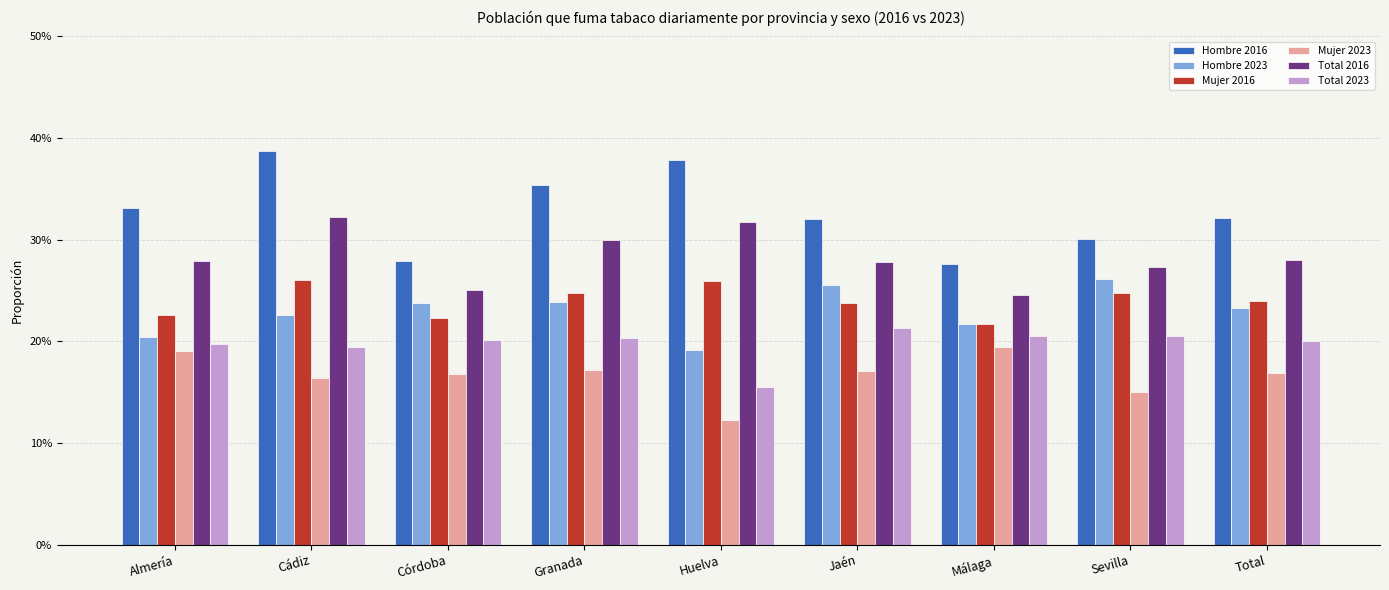

What is the difference between the maximum and second lowest values in the Hombre 2023 series?

0.1